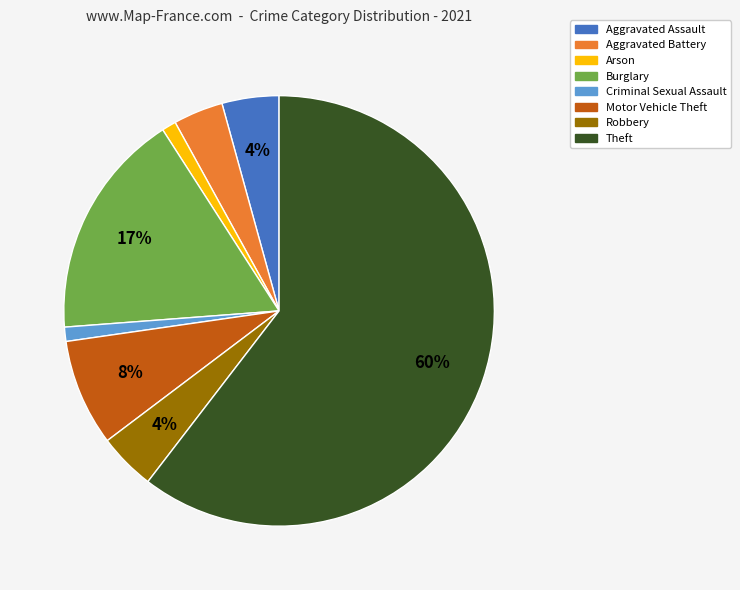

To the nearest percent, what percentage of the pie is Robbery?

4%